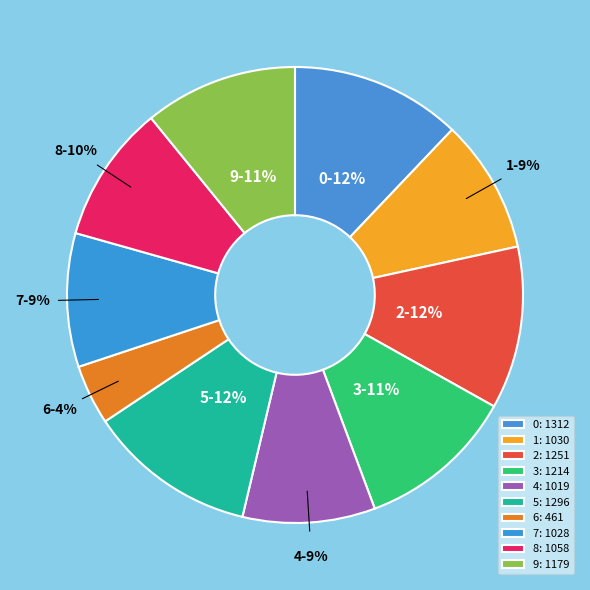

To the nearest percent, what is the difference between the largest and smallest slice percentages?

8%